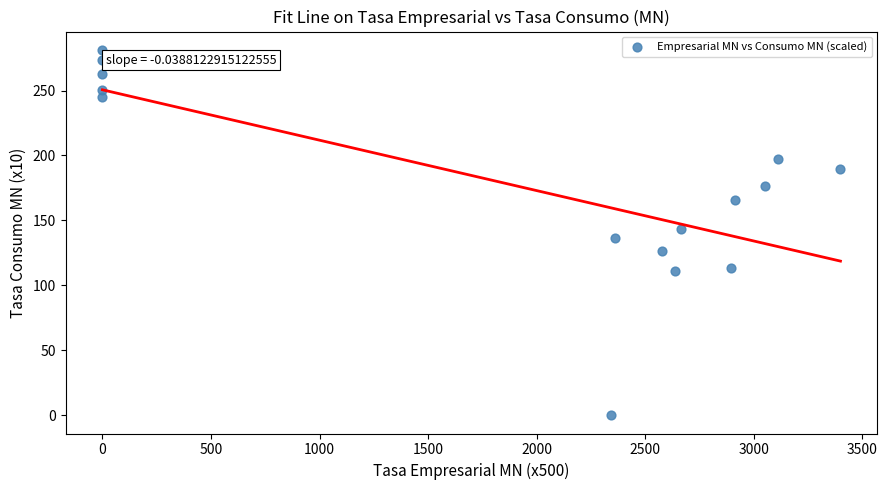

What is the range of Y values (max minus min)?

281.4